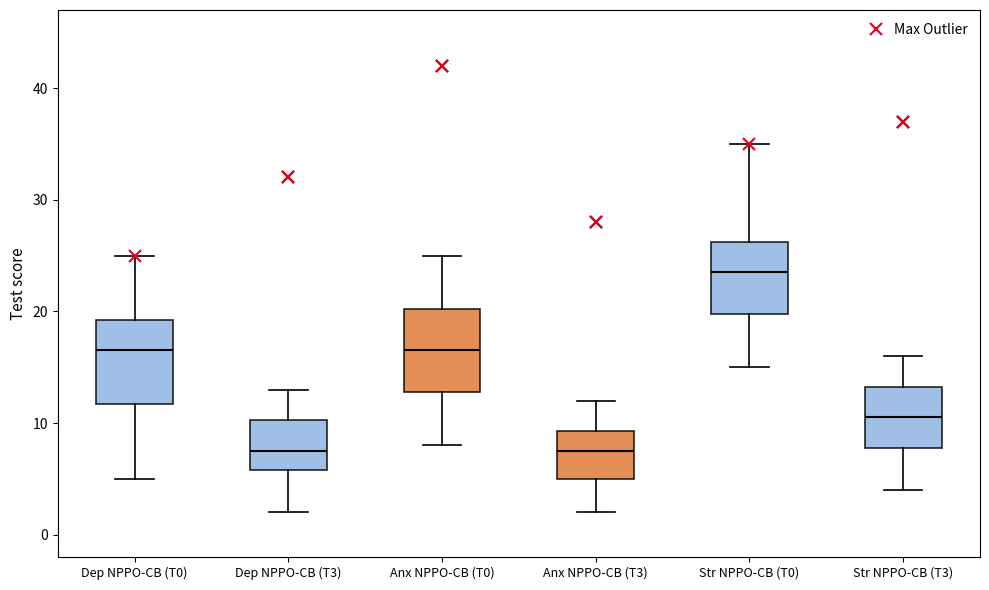

Reading left to right, read every box against the y-axis: the position of its median line, the range the box covers, and the ends of its whiskers. The values are not printed on the chart, so give them approximately, as read against the axis.

Dep NPPO-CB (T0): median 17, box 12 to 19, whiskers 5 to 25
Dep NPPO-CB (T3): median 8, box 6 to 10, whiskers 2 to 13
Anx NPPO-CB (T0): median 17, box 13 to 20, whiskers 8 to 25
Anx NPPO-CB (T3): median 8, box 5 to 9, whiskers 2 to 12
Str NPPO-CB (T0): median 24, box 20 to 26, whiskers 15 to 35
Str NPPO-CB (T3): median 11, box 8 to 13, whiskers 4 to 16